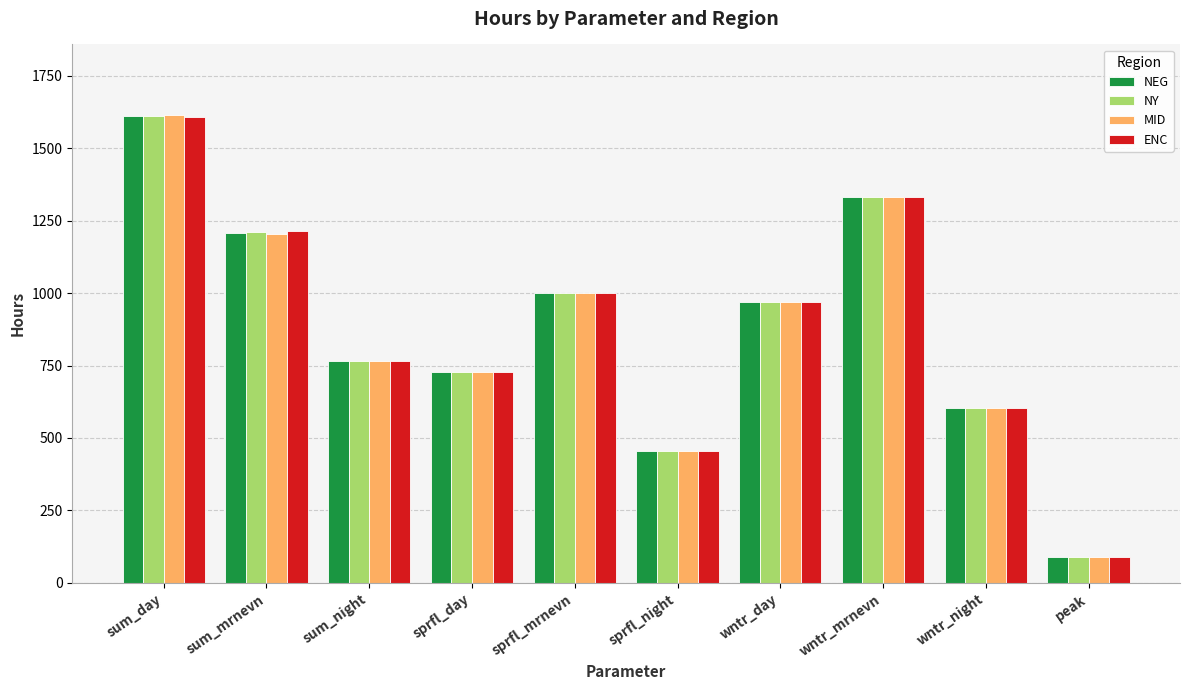

Between sum_day and sum_night, which series saw the biggest shift?

MID